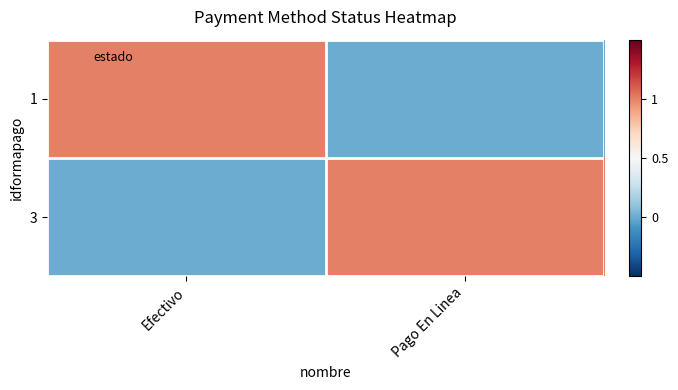

Which series has the largest total across all categories?

1